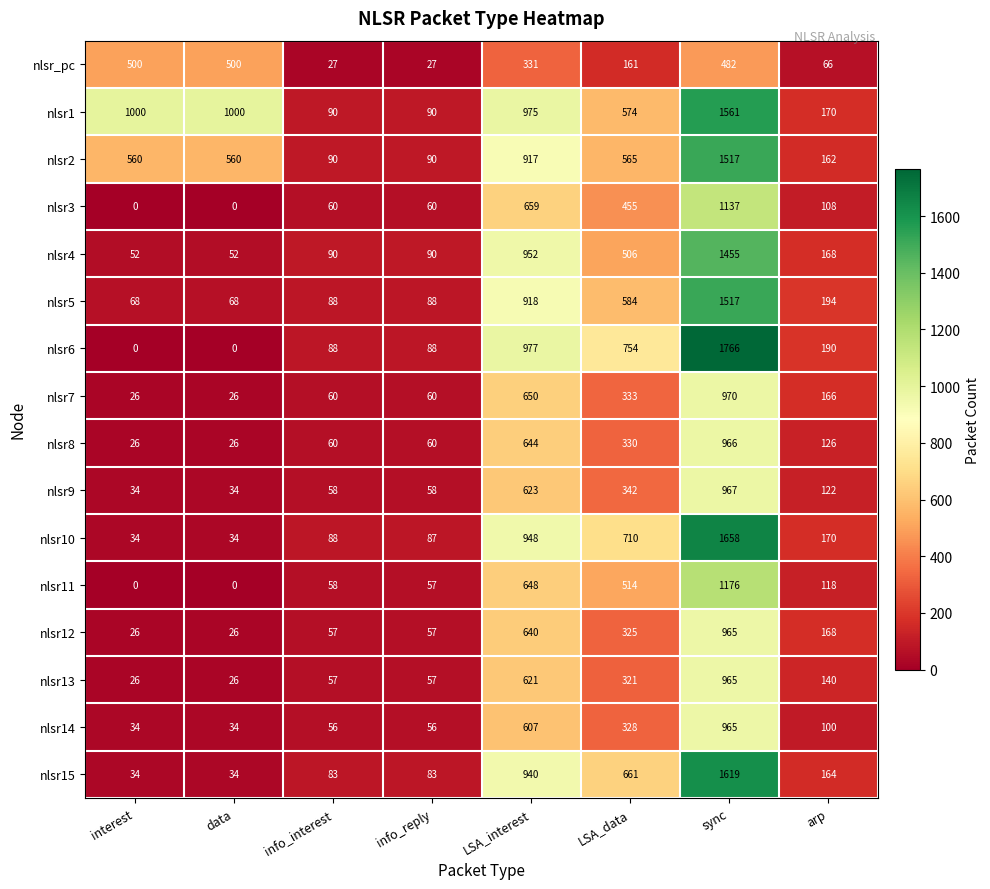

What is the sum of all nlsr4 values?

3365